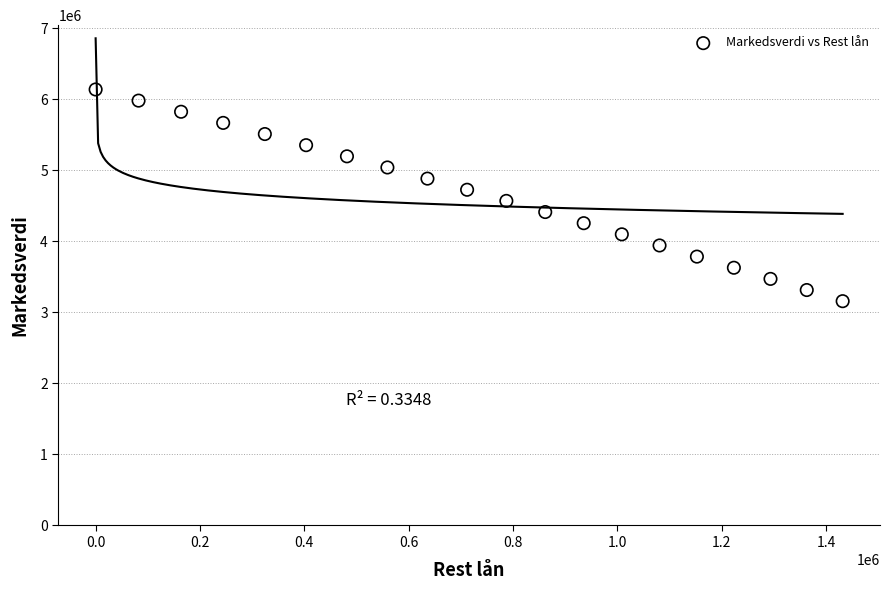

What is the range of X values (max minus min)?

1431877